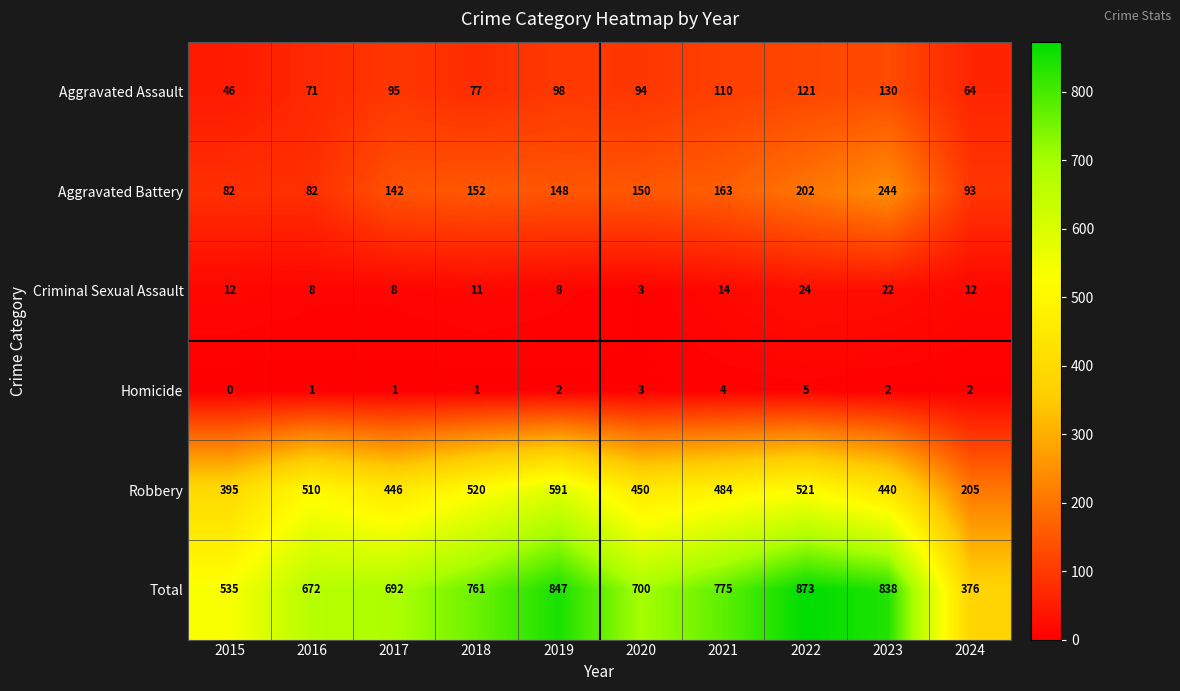

How many distinct data groups are displayed?

6